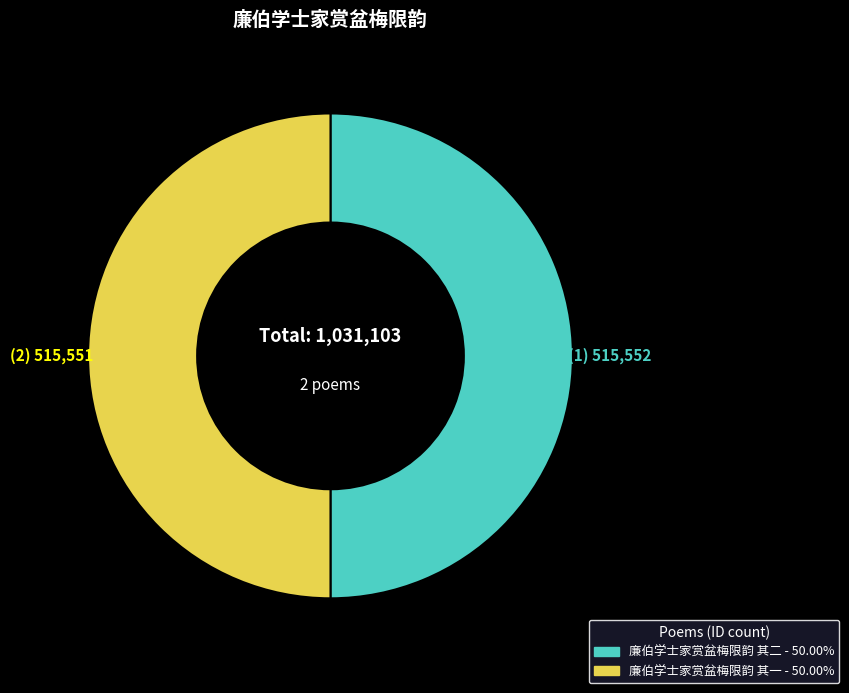

True or false: 廉伯学士家赏盆梅限韵 其二 accounts for 50% of the total.

True